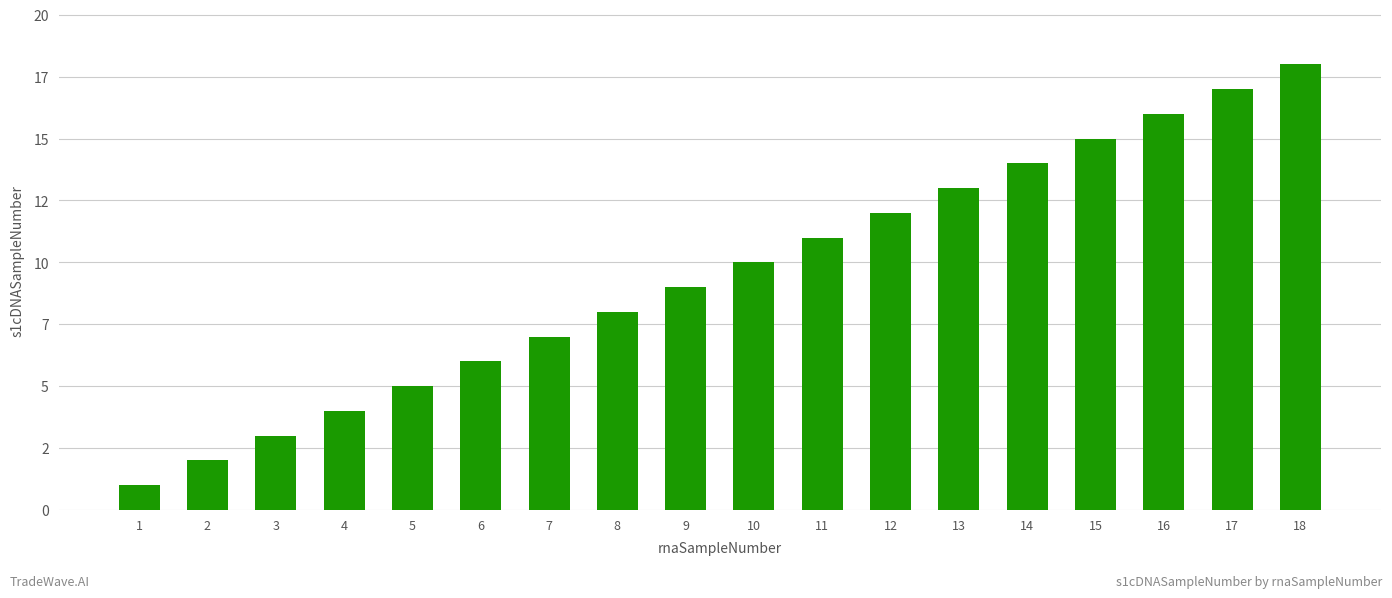

Reading left to right, transcribe all the data shown in this chart.

1	2	3	4	5	6	7	8	9	10	11	12	13	14	15	16	17	18